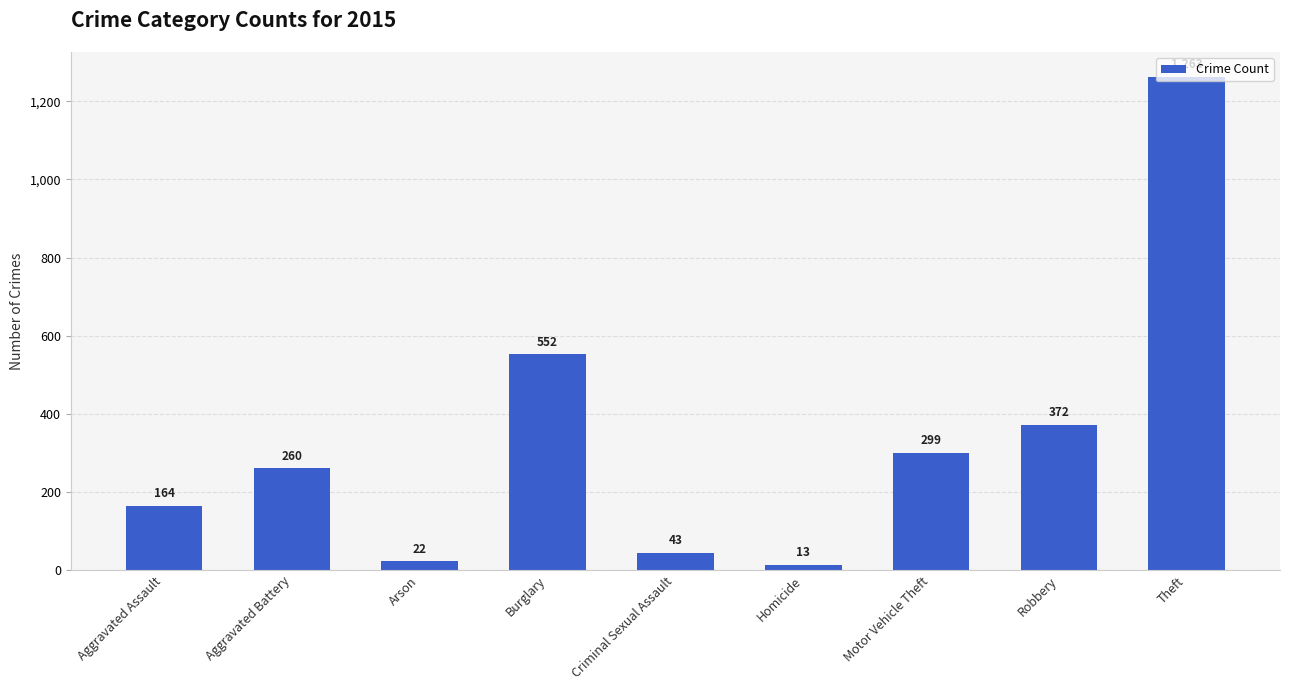

Reading left to right, transcribe all the data shown in this chart.

Aggravated Assault=164	Aggravated Battery=260	Arson=22	Burglary=552	Criminal Sexual Assault=43	Homicide=13	Motor Vehicle Theft=299	Robbery=372	Theft=1263